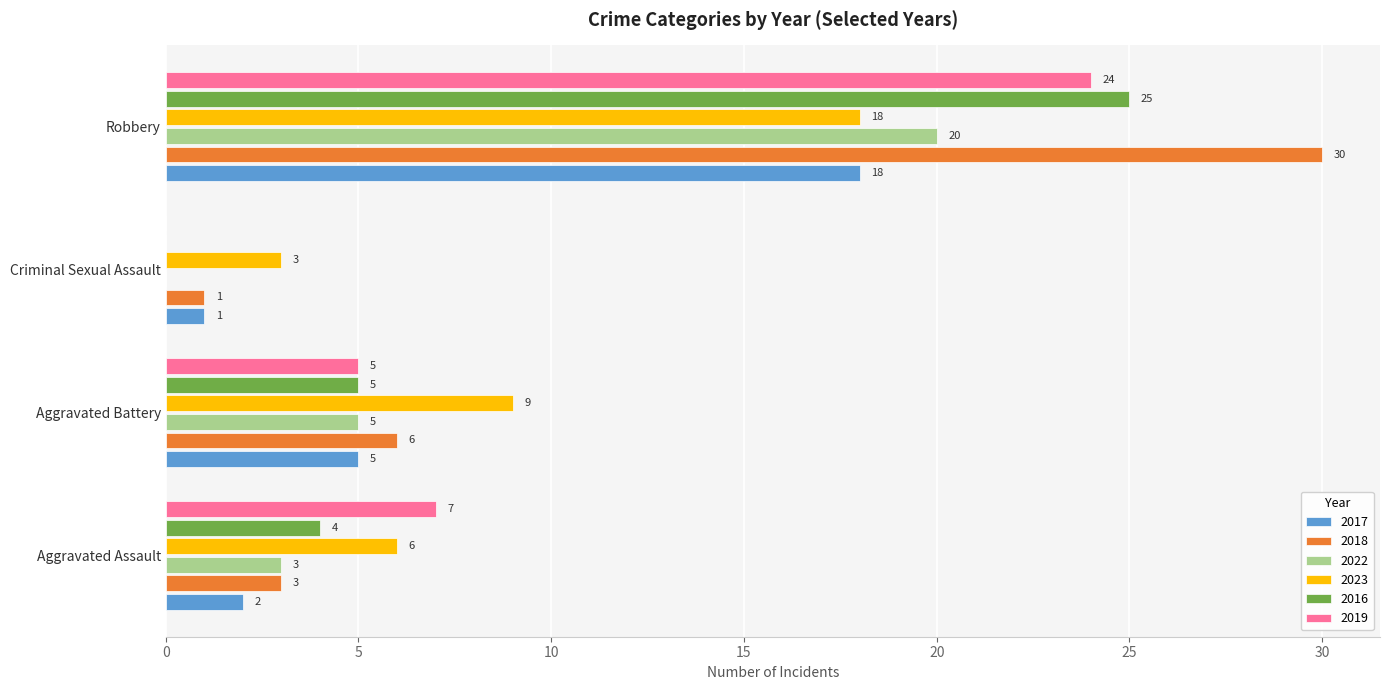

Is the value of 2017 at Aggravated Battery greater than the value of 2023 at Aggravated Battery?

No